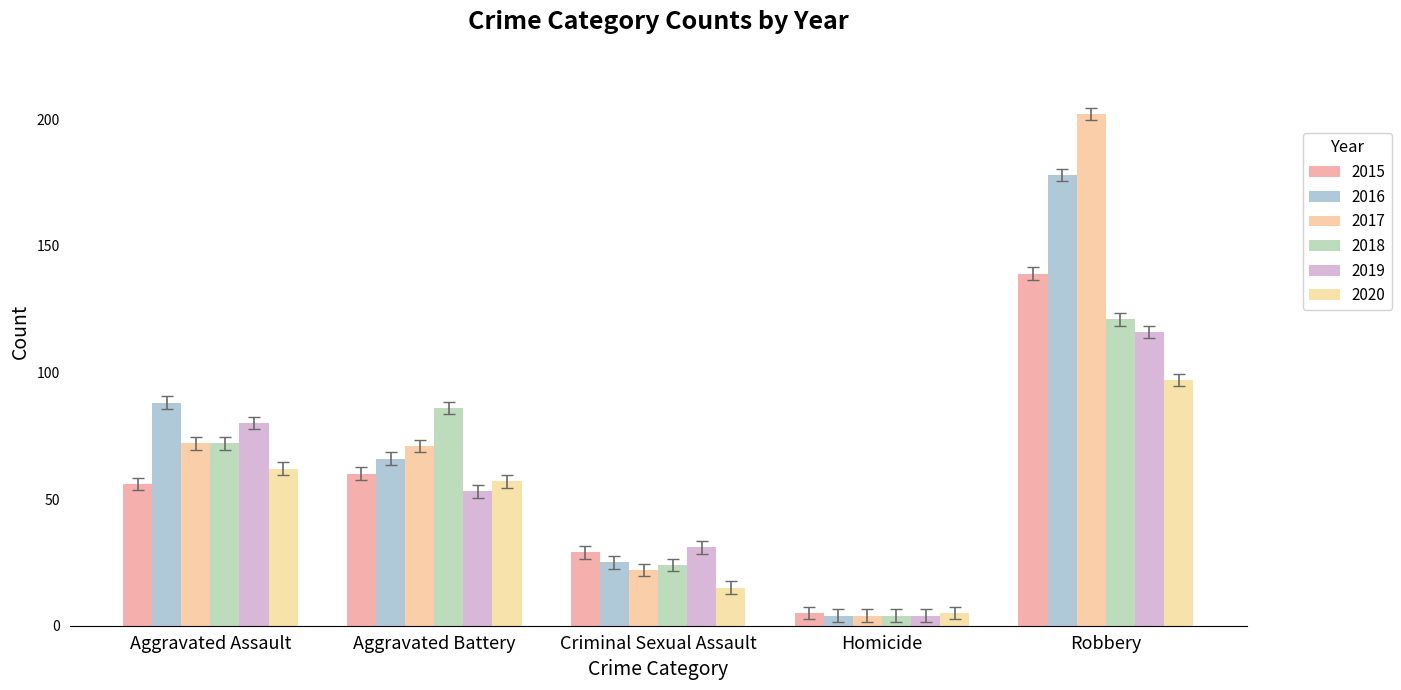

How many groups of bars are there?

5